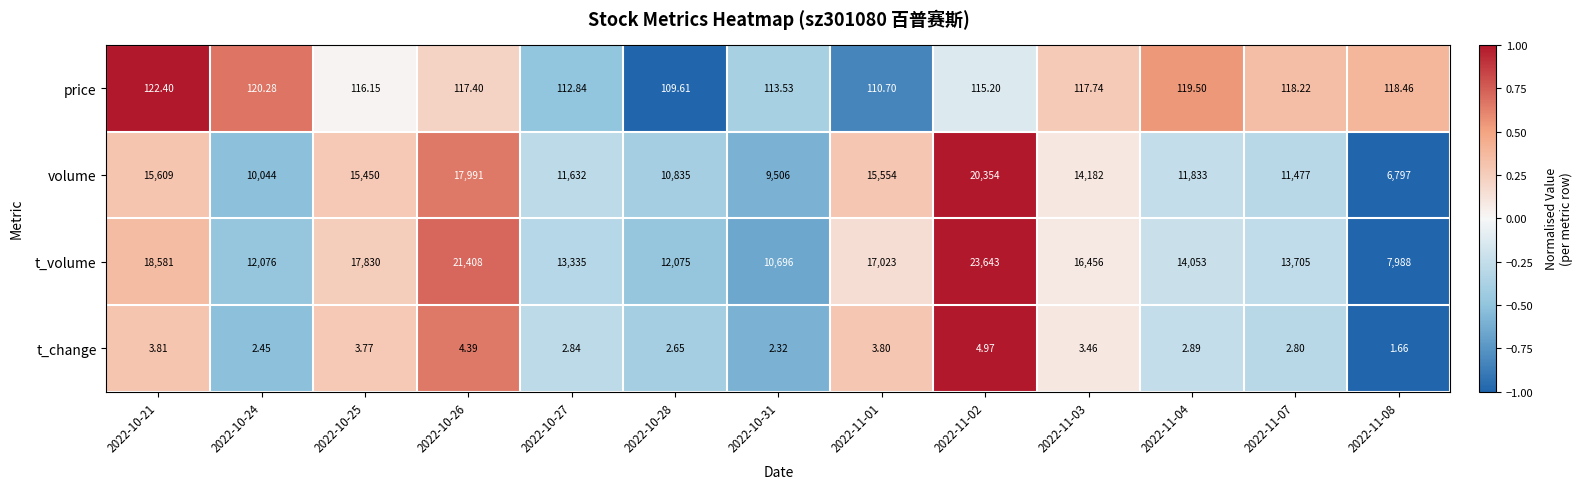

Rank the series by their maximum value, from highest to lowest.

t_volume, volume, price, t_change